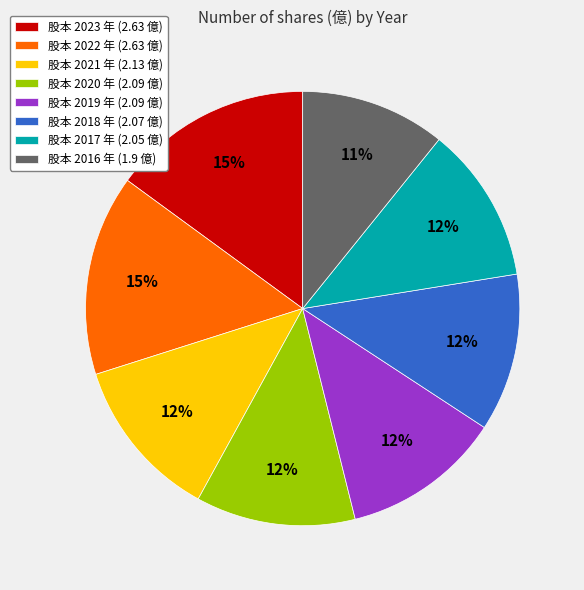

What percentage is the 股本 2016 年 (1.9 億) slice, to the nearest percent?

11%